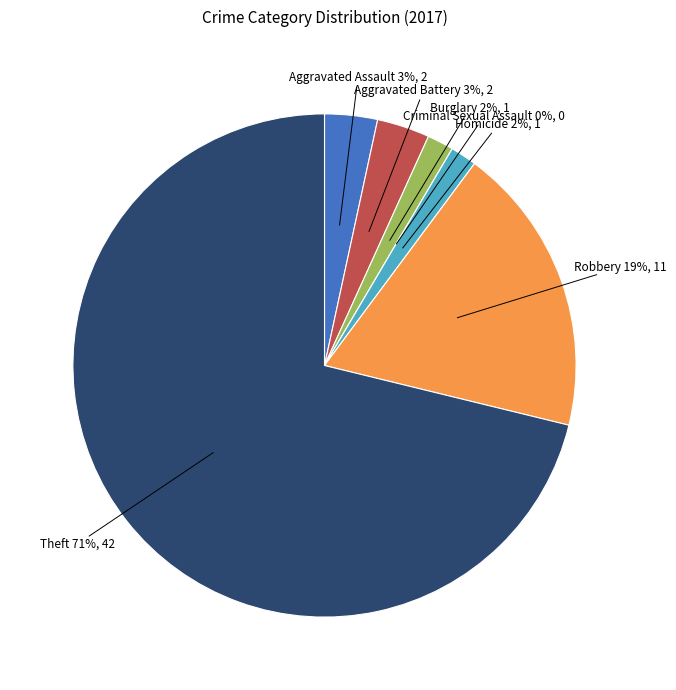

Which has a higher value, Theft or Aggravated Battery?

Theft